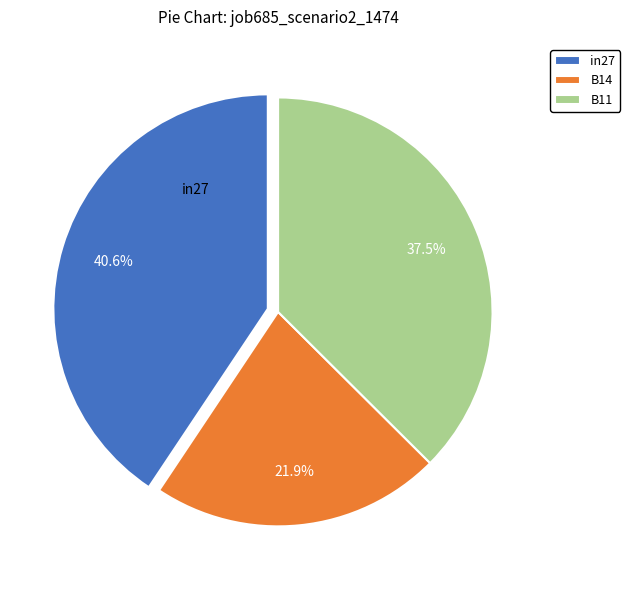

Count the number of slices in the pie.

3